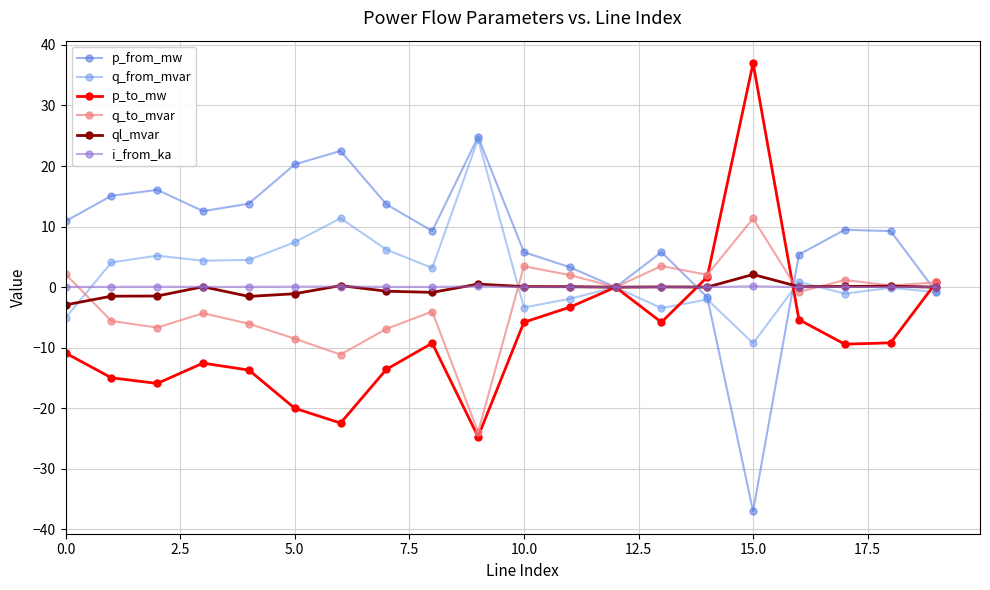

In p_from_mw, how many points are higher than both neighbors (excluding endpoints)?

5